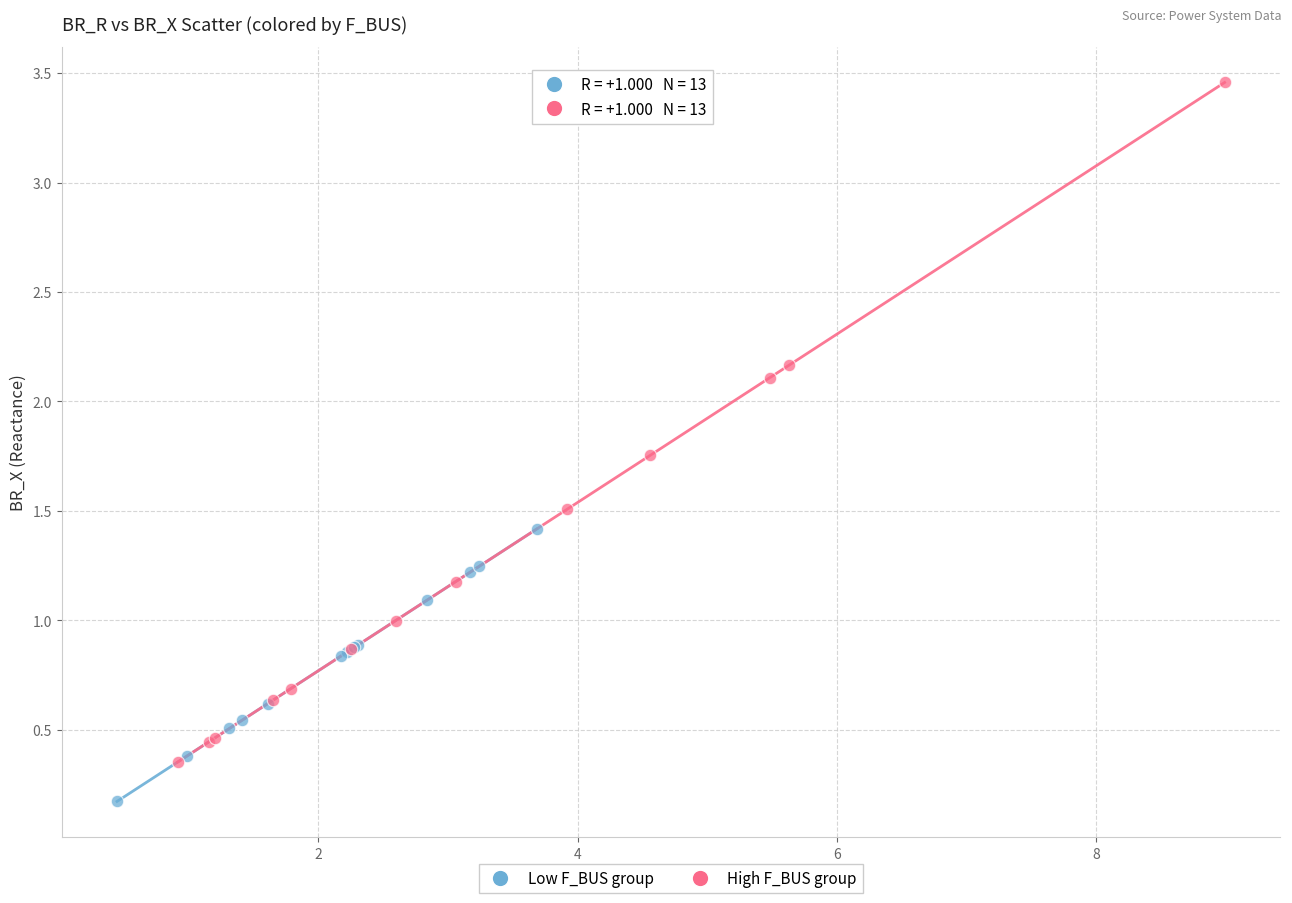

What are all the series names shown in the legend?

Low F_BUS group, High F_BUS group